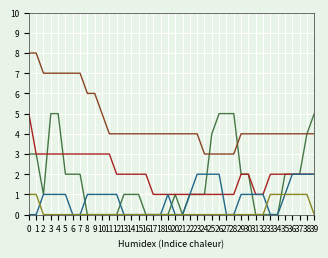

True or false: VD and BE intersect in this chart.

False